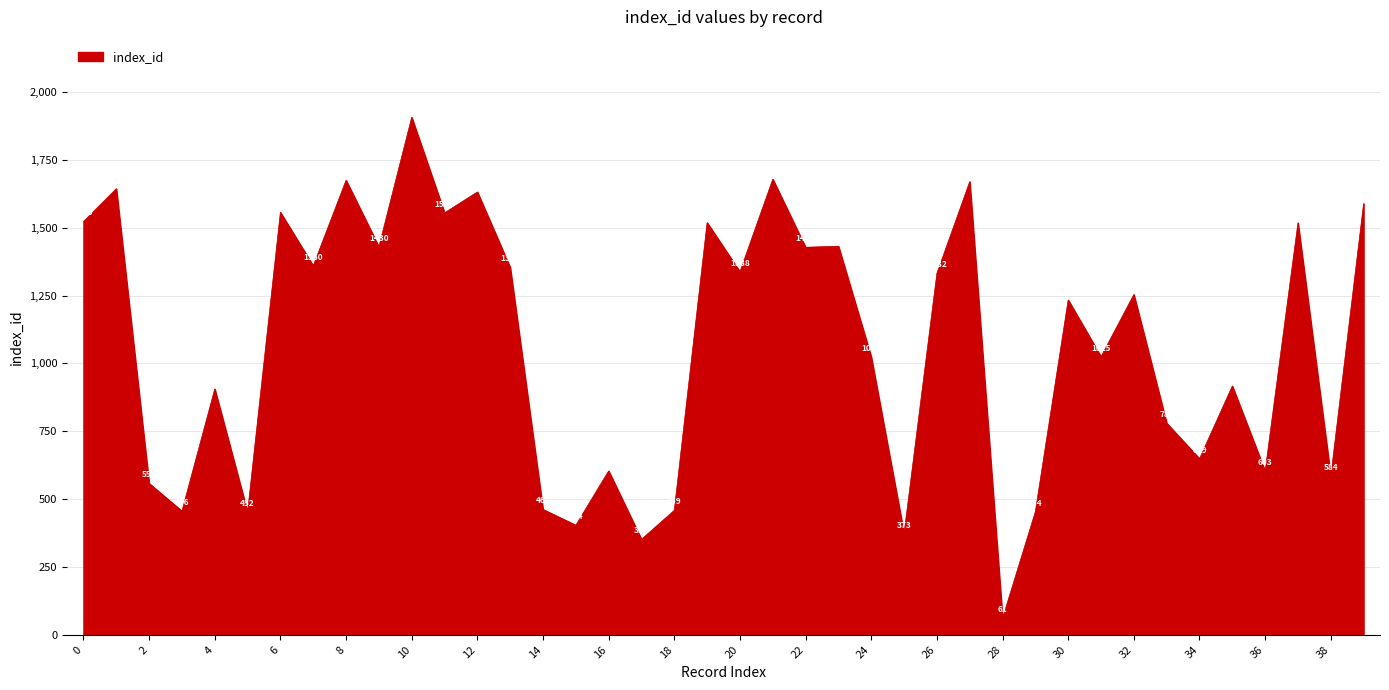

What is the sum of all values?

42753